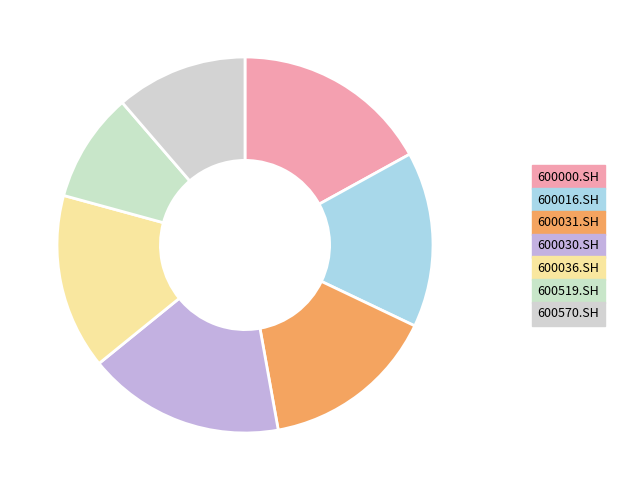

How many slices are in this pie chart?

7